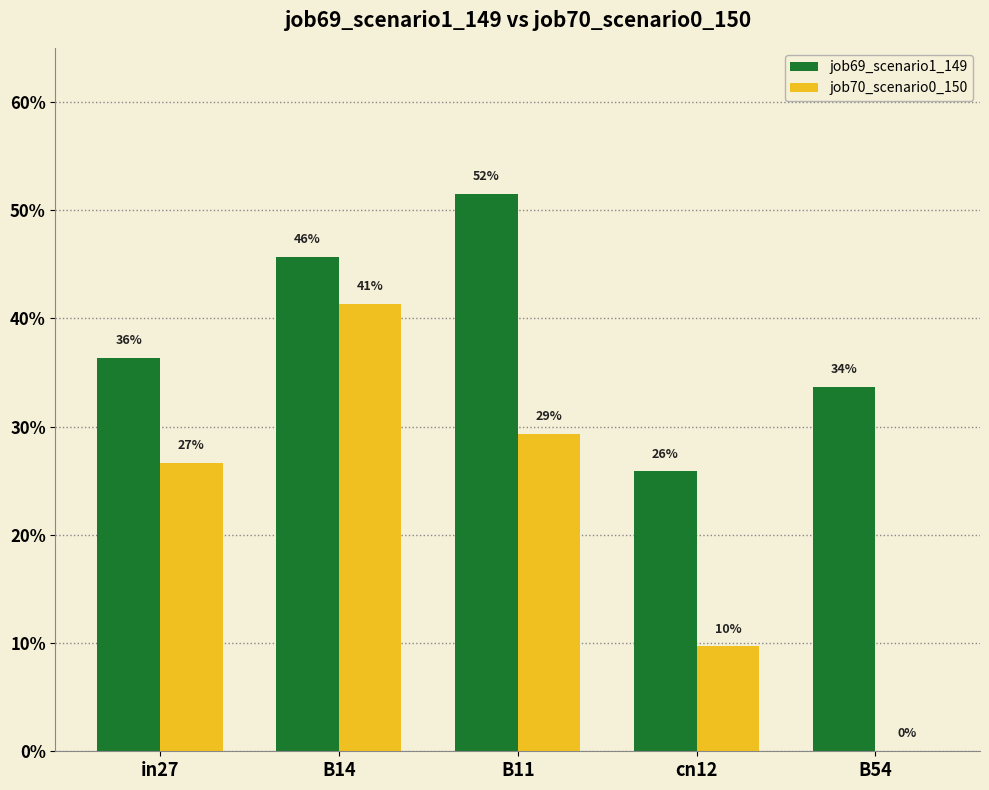

True or false: job70_scenario0_150 has a value of 0.1 at cn12.

True